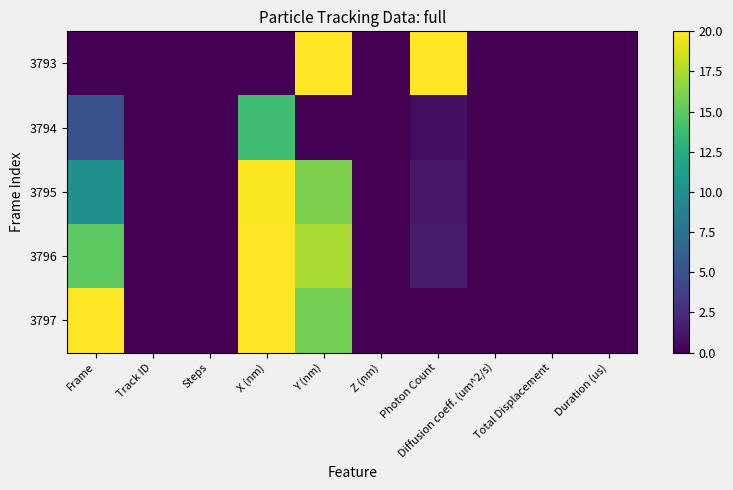

List the series in order of their peak value, lowest first.

3794, 3795, 3793, 3796, 3797